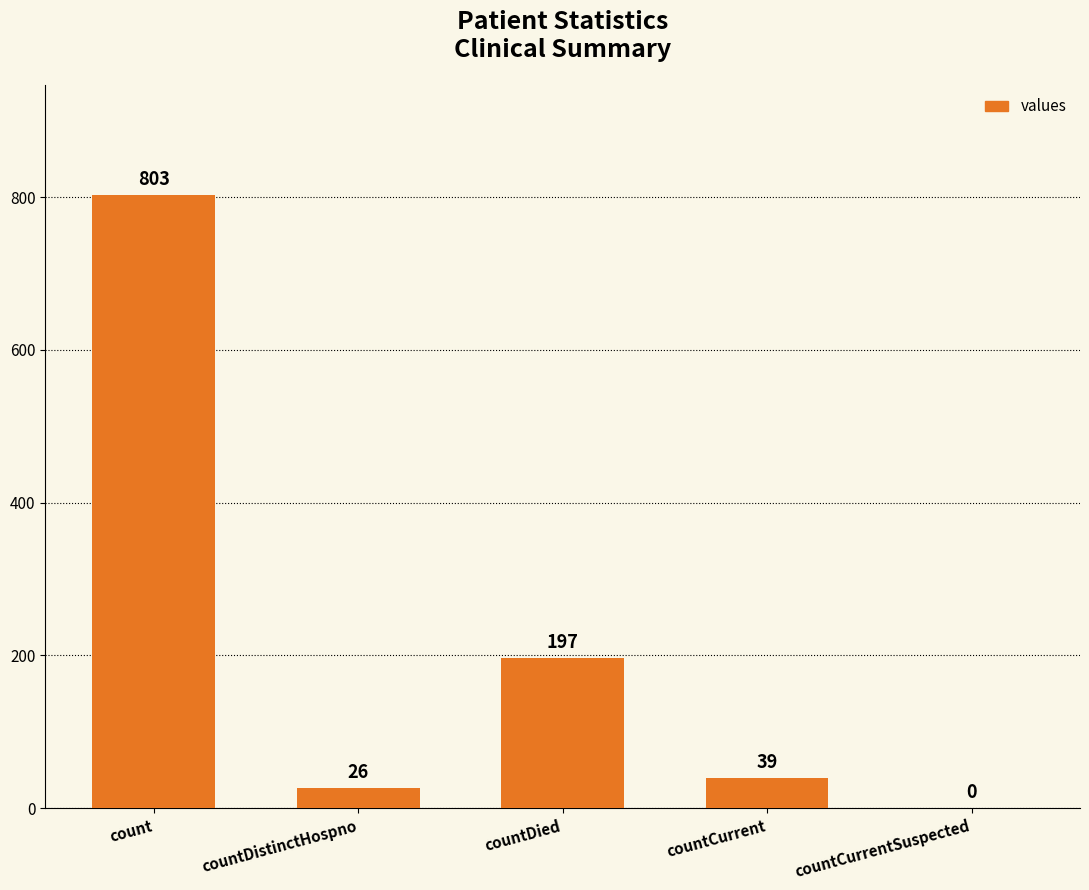

Which has a higher value, count or countDied?

count